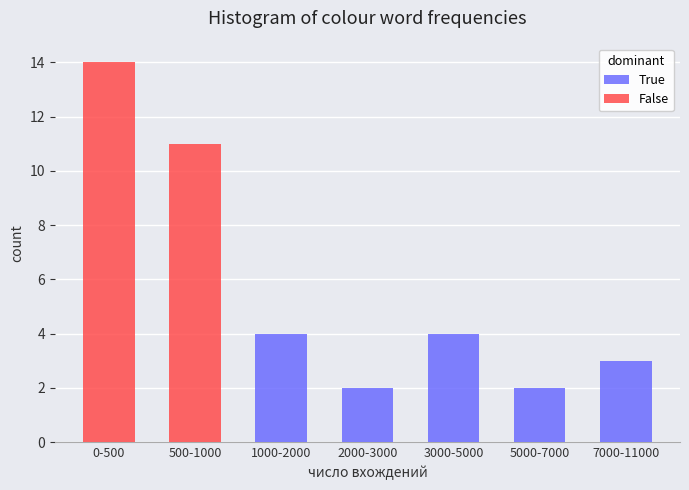

Reading right to left, list the values for the True series.

7000-11000=3	5000-7000=2	3000-5000=4	2000-3000=2	1000-2000=4	500-1000=0	0-500=0